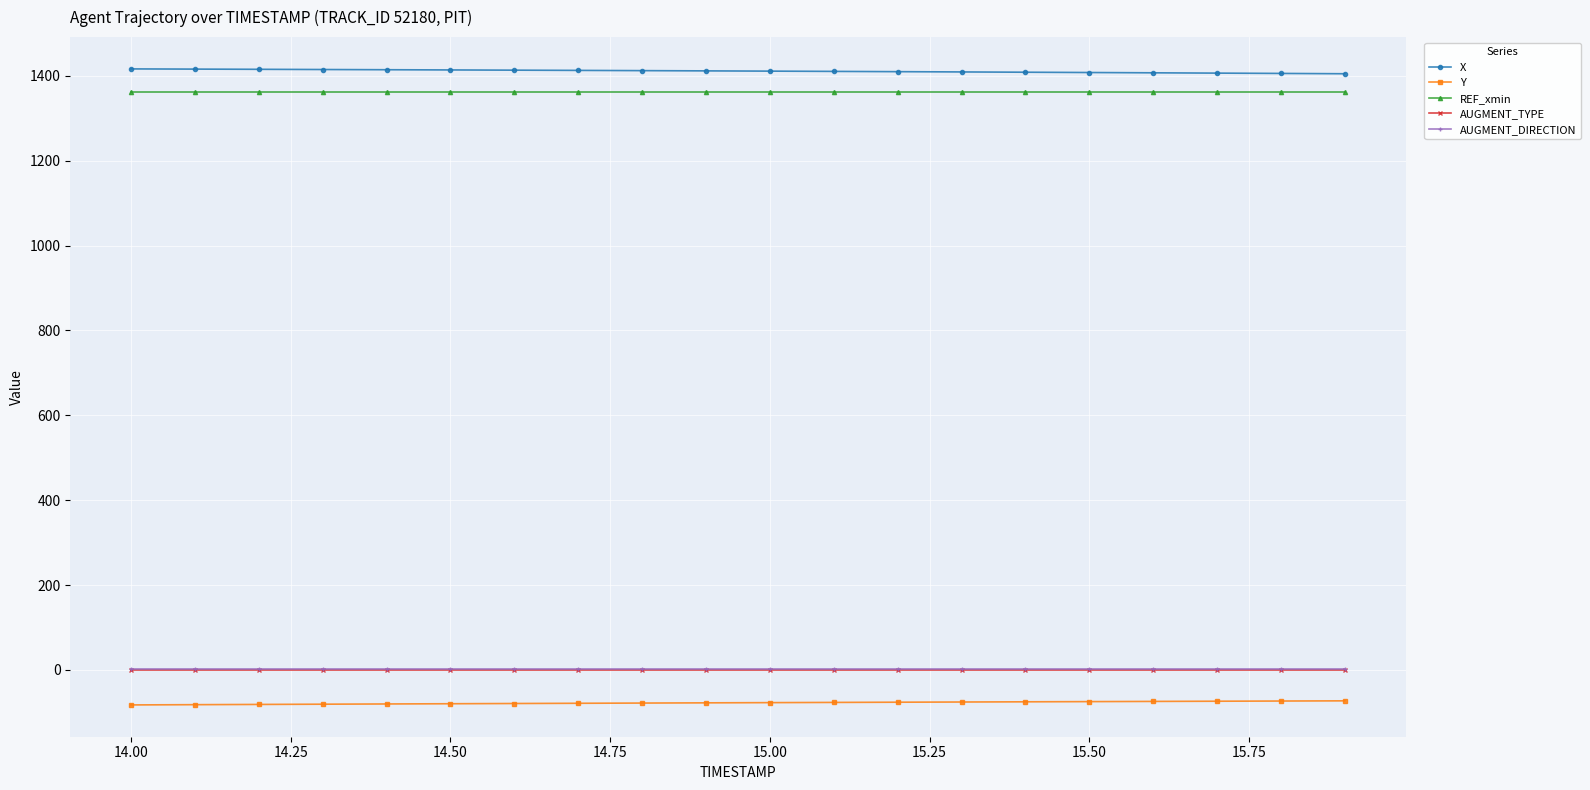

What is the value of the Y point at the 17th from the left?

-74.4